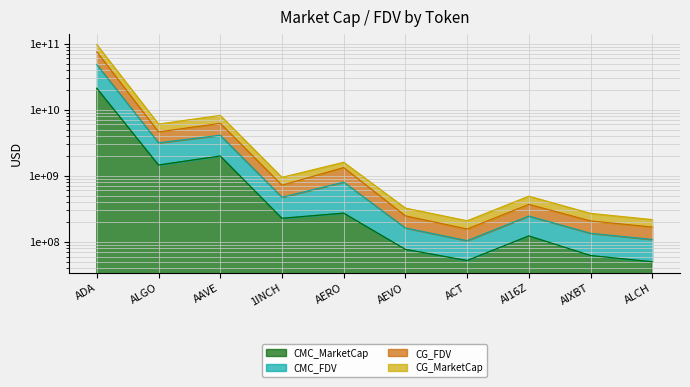

Which series changed the most between ADA and AEVO?

CG_FDV